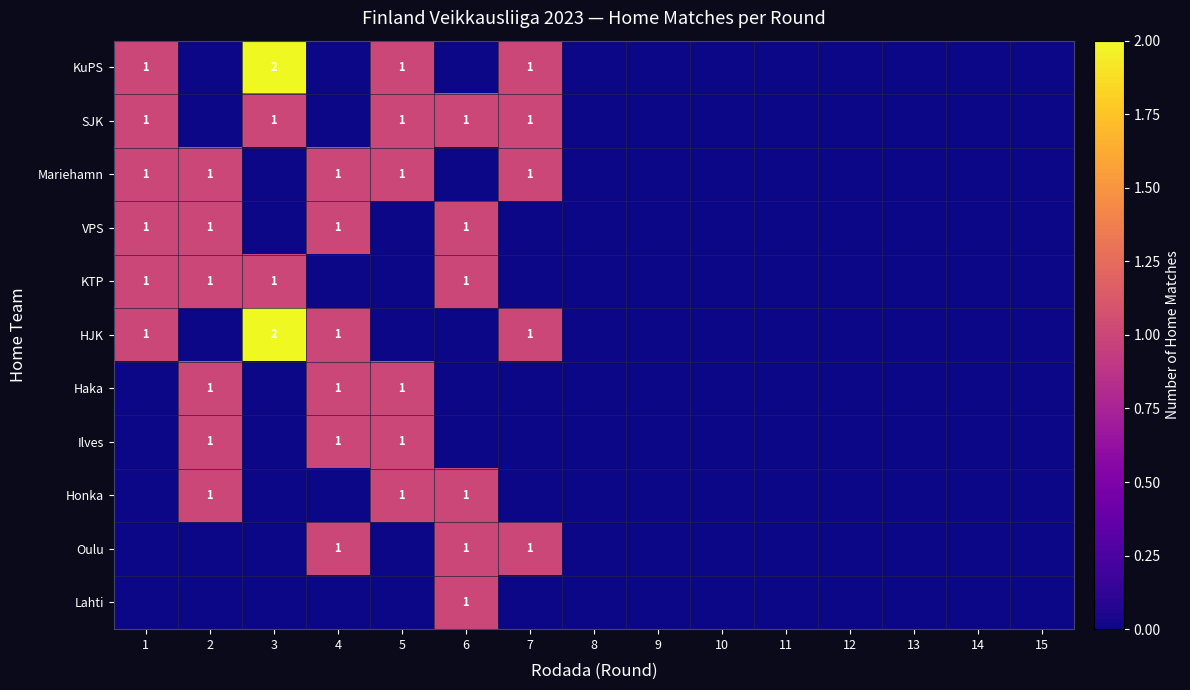

The KTP series shows 1 at 2. True or false?

True